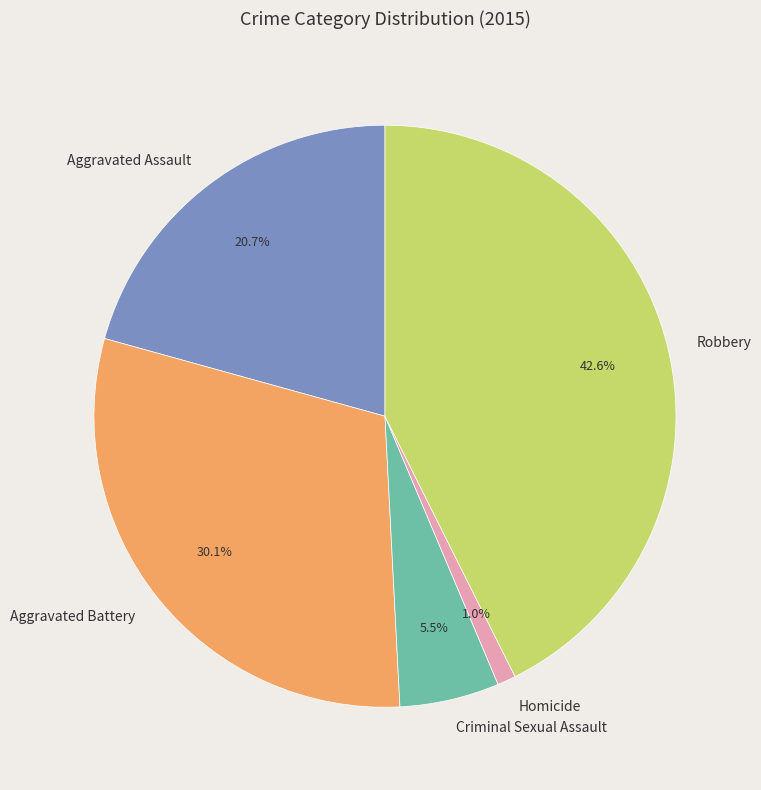

Count the number of slices in the pie.

5